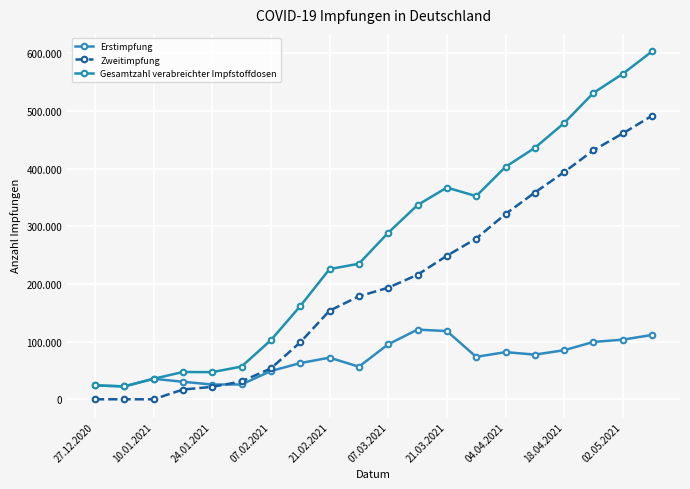

True or false: Gesamtzahl verabreichter Impfstoffdosen and Zweitimpfung cross at least once.

False